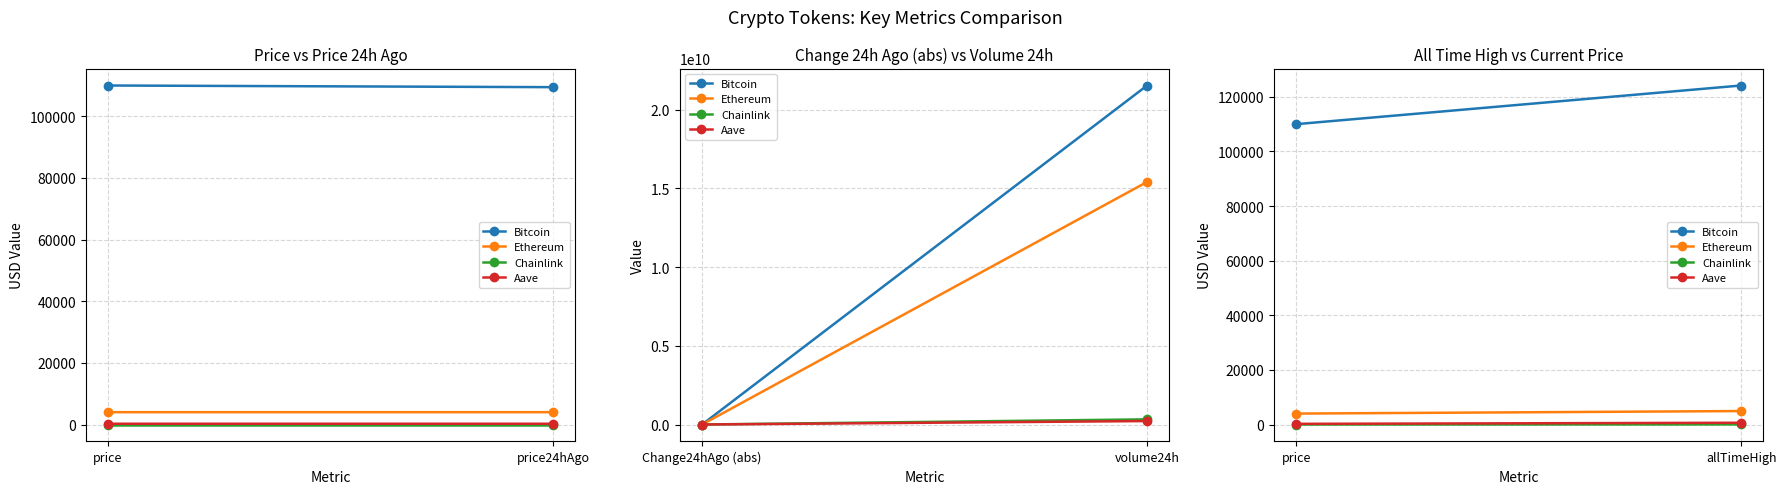

What is the difference between the maximum and minimum values in the Chainlink series?

31.8